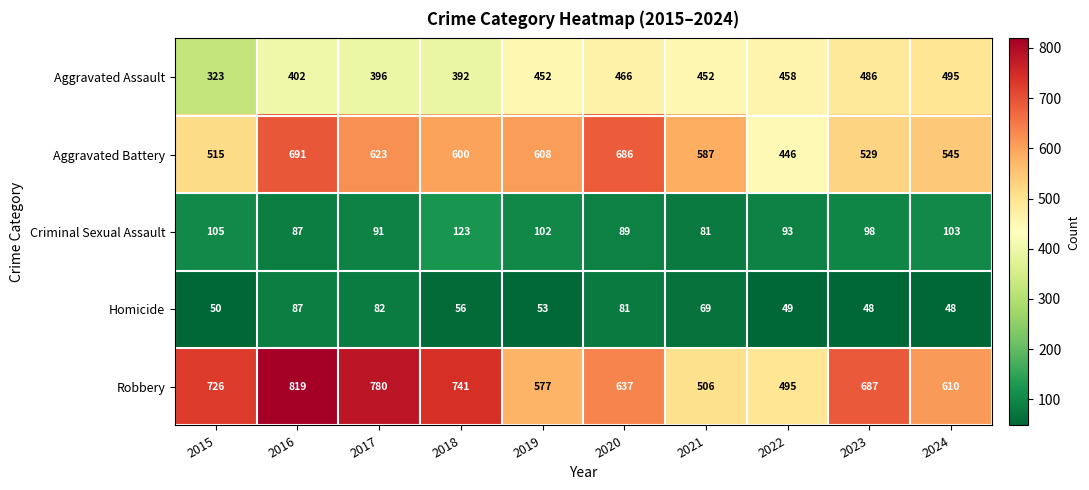

What is the approximate value of Homicide at 2015, to the nearest 5?

50